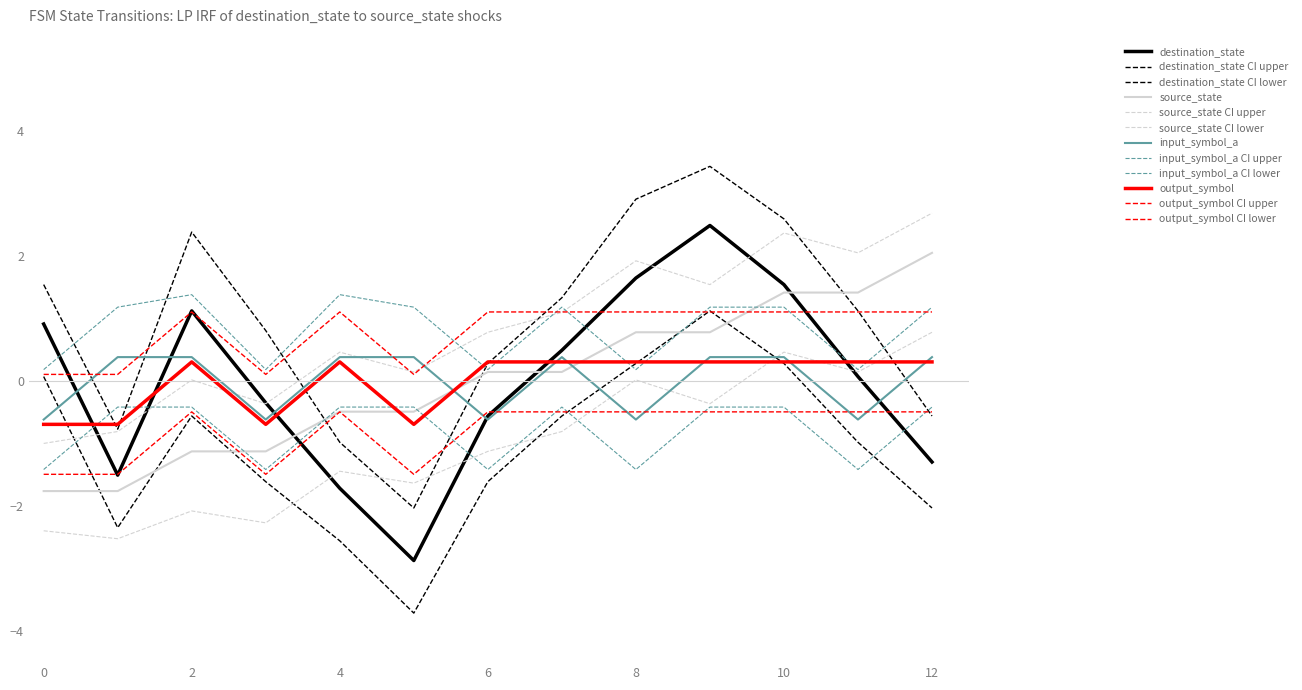

What is the value of the input_symbol_a point at the 7th from the left?

-0.6